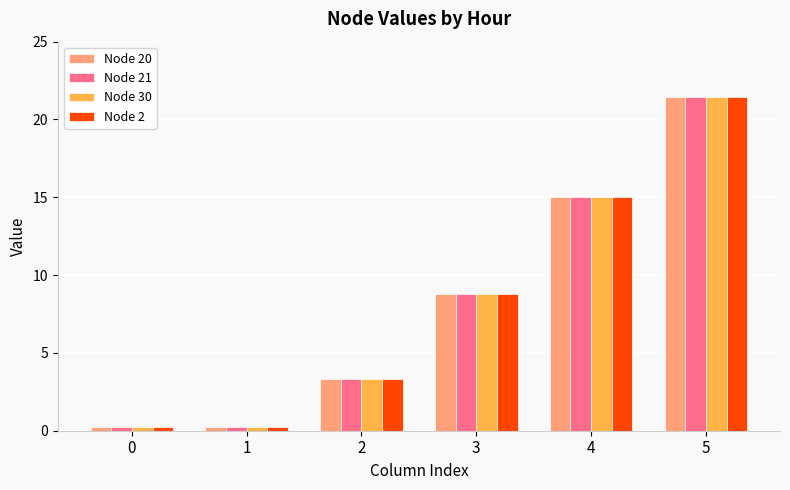

At how many categories does at least one series exceed 9?

2